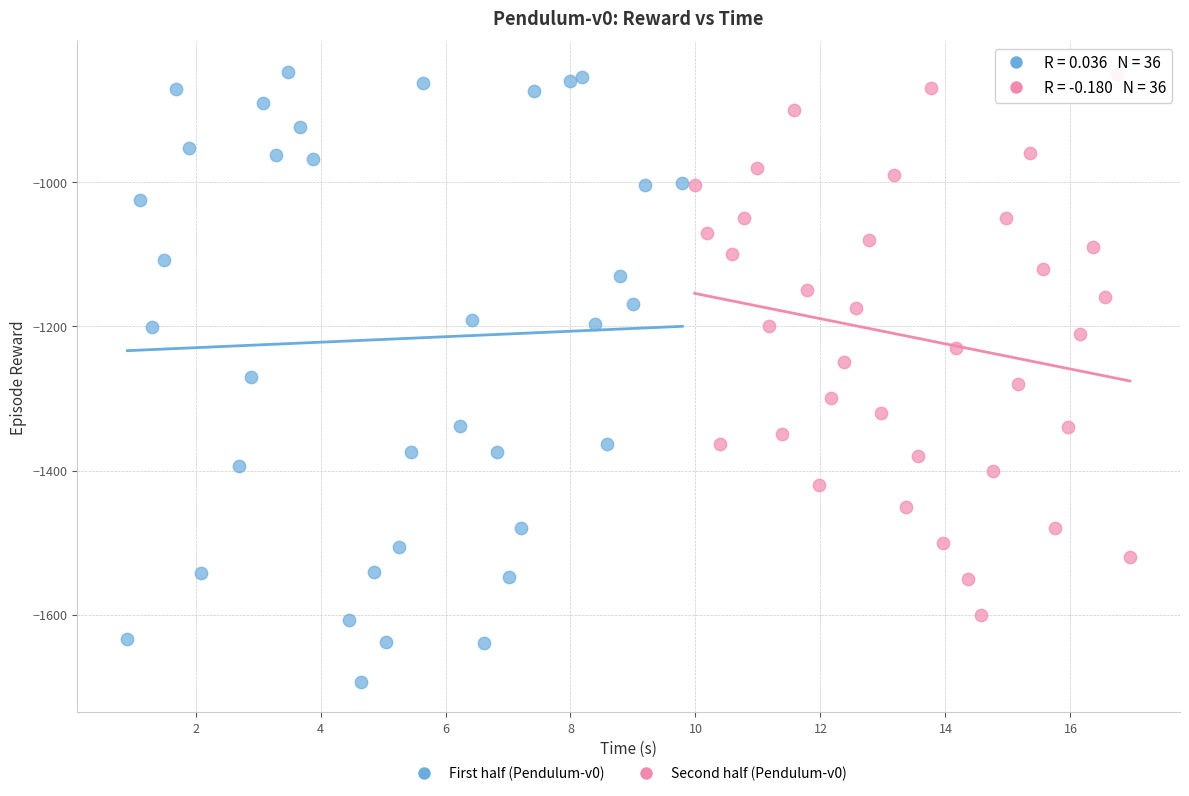

Which series contains the lowest Y value?

First half (Pendulum-v0)